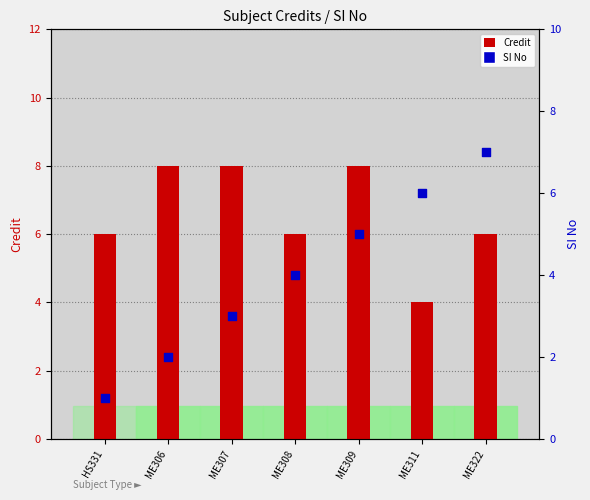

Which series contains the lowest Y value?

SI No